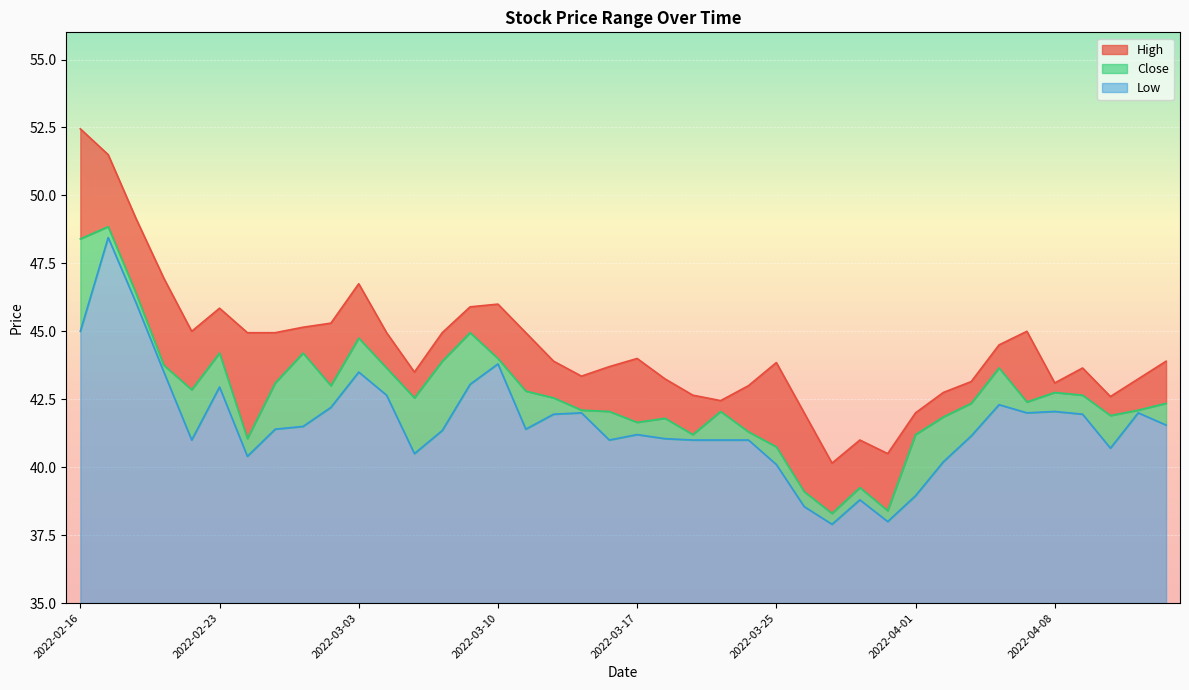

Which has a higher value, 2022-03-22 or 2022-04-01?

2022-03-22